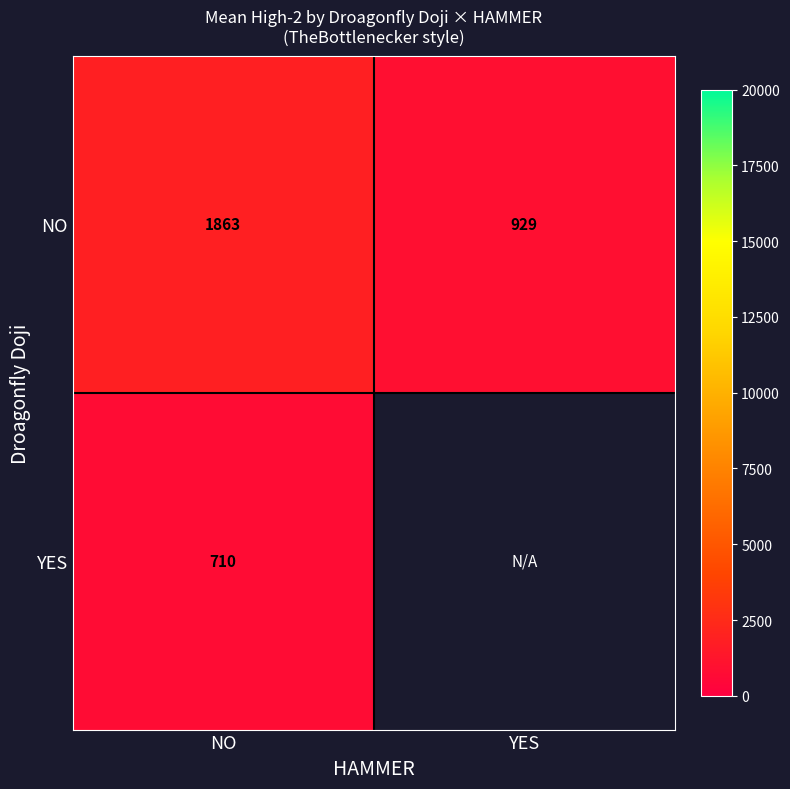

Which category has the highest value in the NO series?

NO